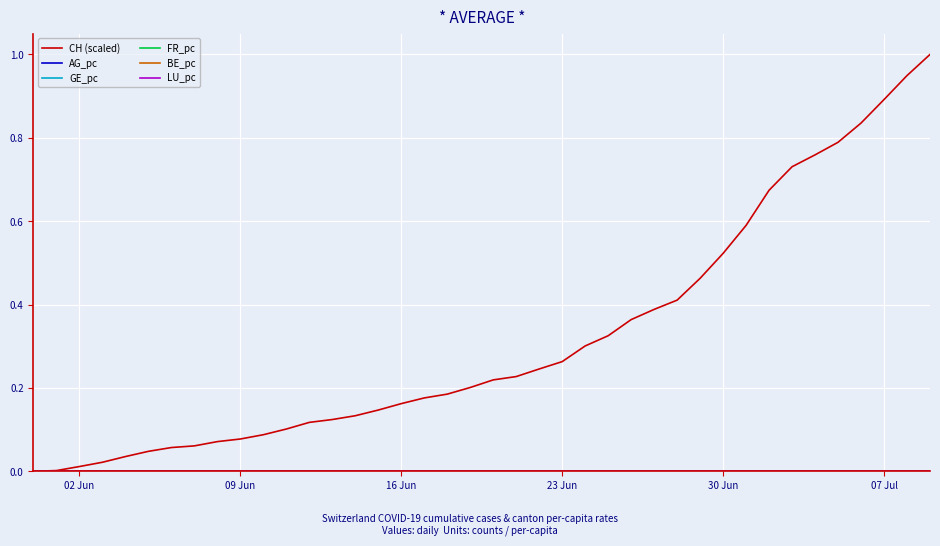

Which series has the widest spread of values?

CH (scaled)